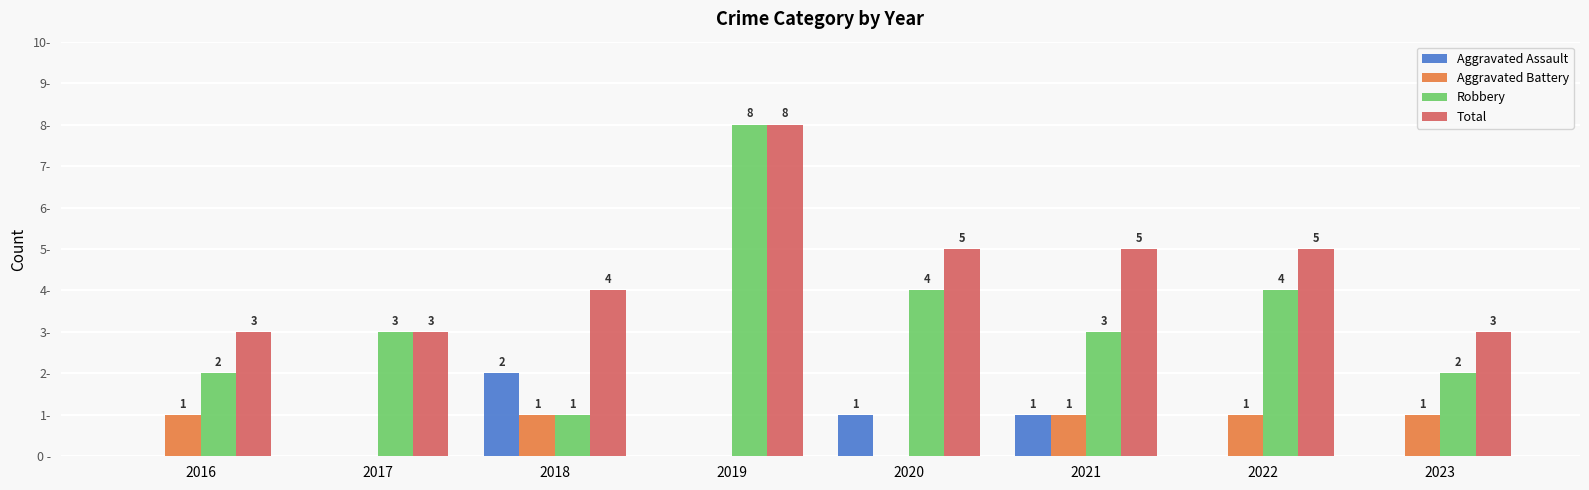

Is the value of Aggravated Assault at 2021 greater than the value of Robbery at 2023?

No